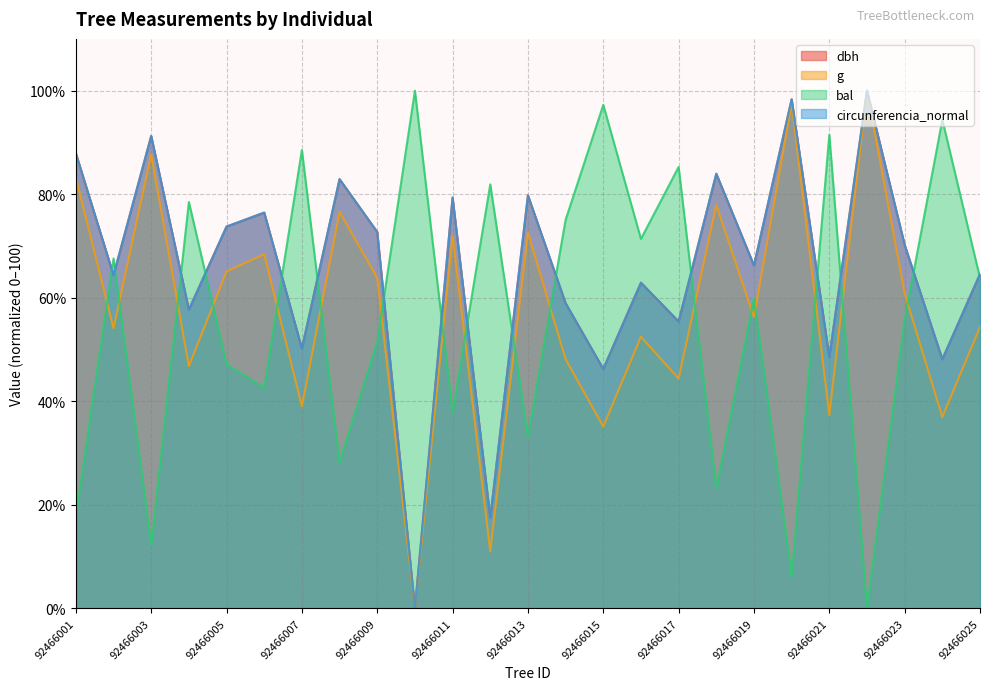

How many interior local peaks does the bal series have?

10